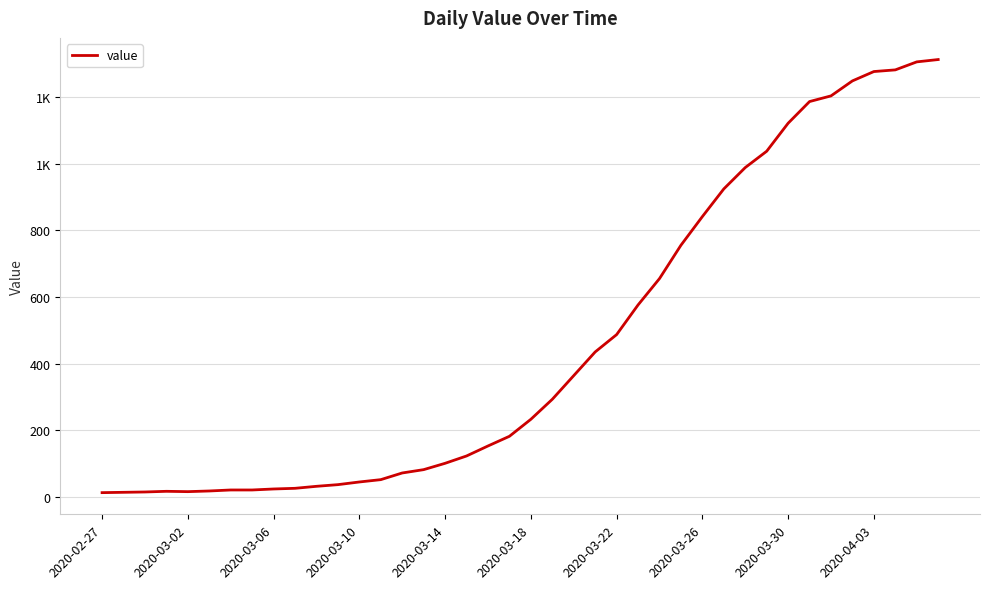

Does the chart display data point markers on the line(s)?

No